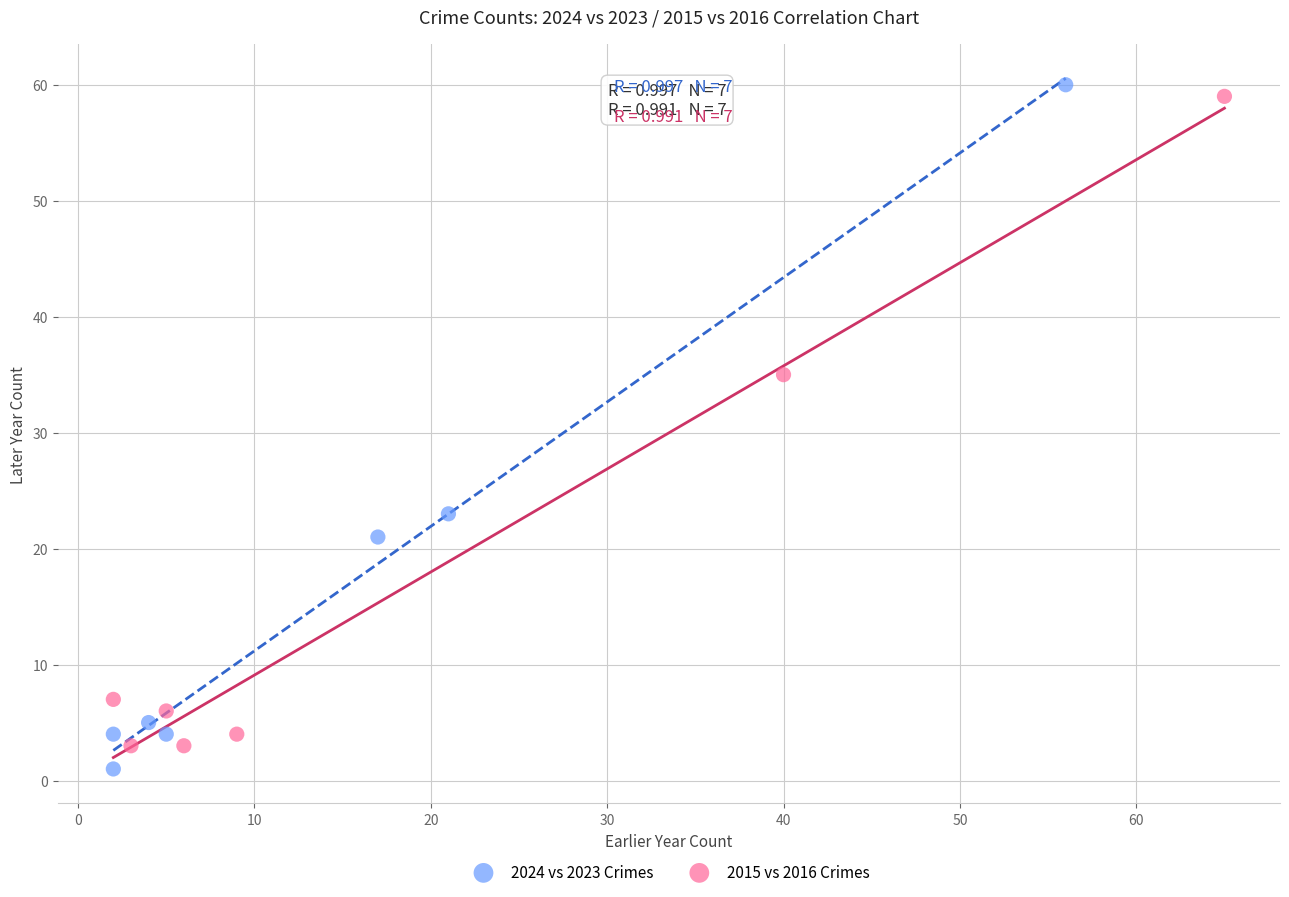

Which series reaches the minimum Y coordinate?

2024 vs 2023 Crimes